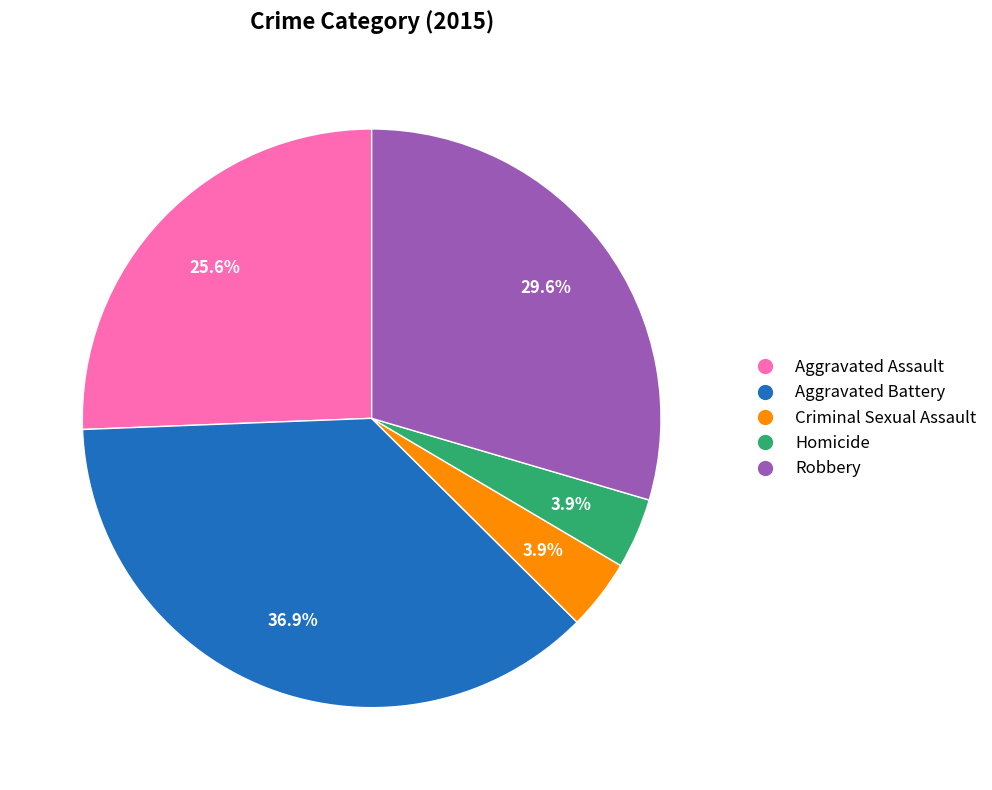

What percentage is the Aggravated Battery slice, to the nearest percent?

37%